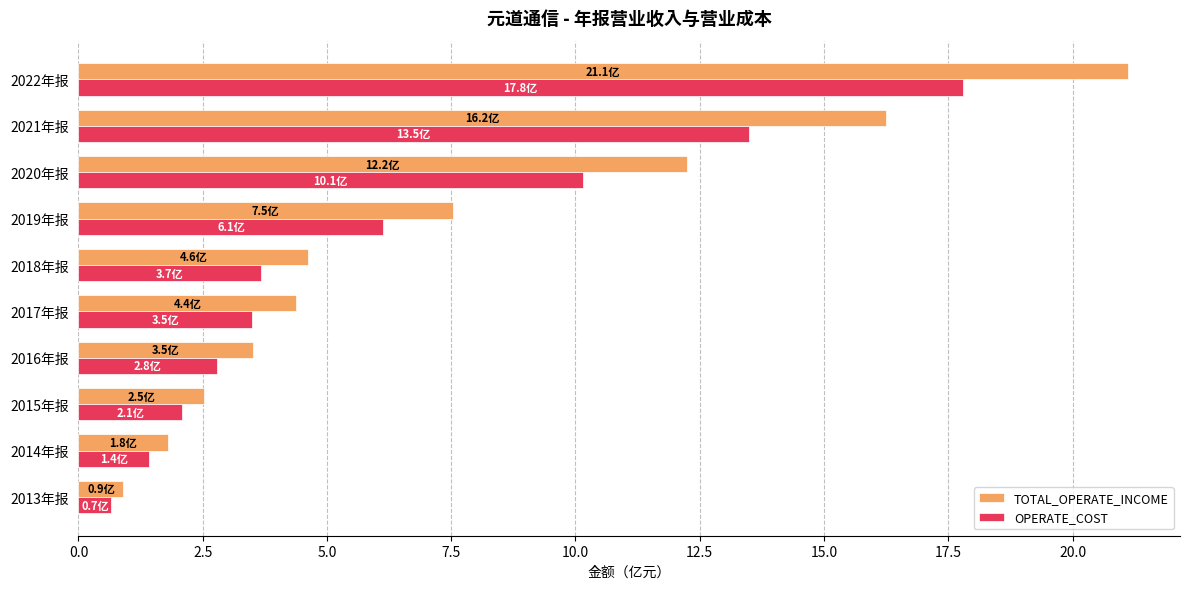

Which series changed the most between 2019年报 and 2020年报?

TOTAL_OPERATE_INCOME